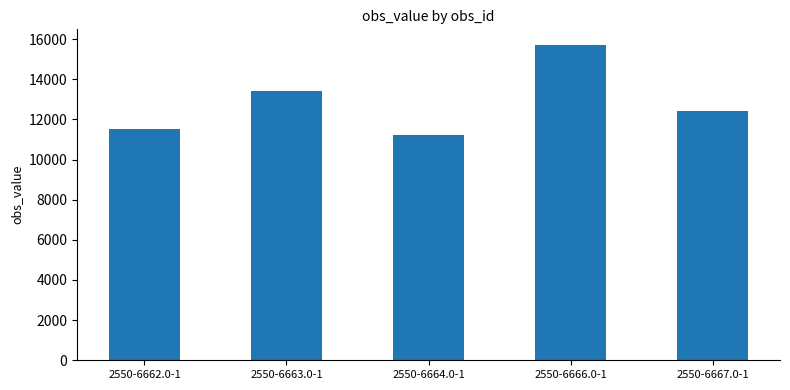

What is the sum of the values at 2550-6666.0-1 and 2550-6662.0-1?

27200